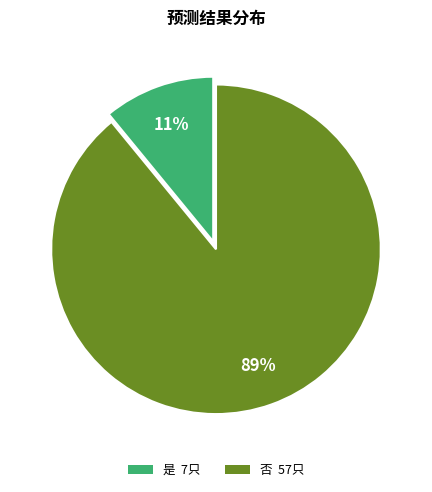

Approximately how many times larger is the value at 否 compared to 是?

8.1